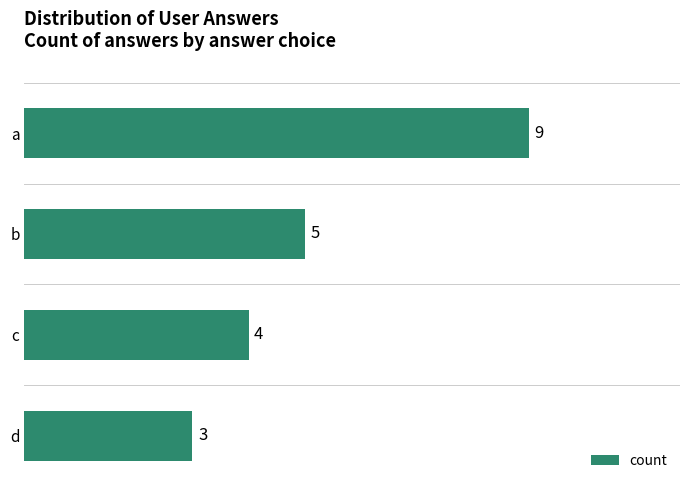

How many bars are there in total?

4